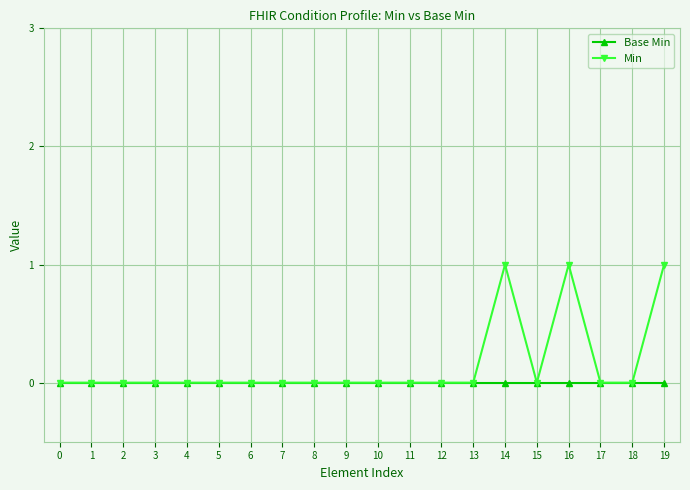

Count the number of data series in this chart.

2